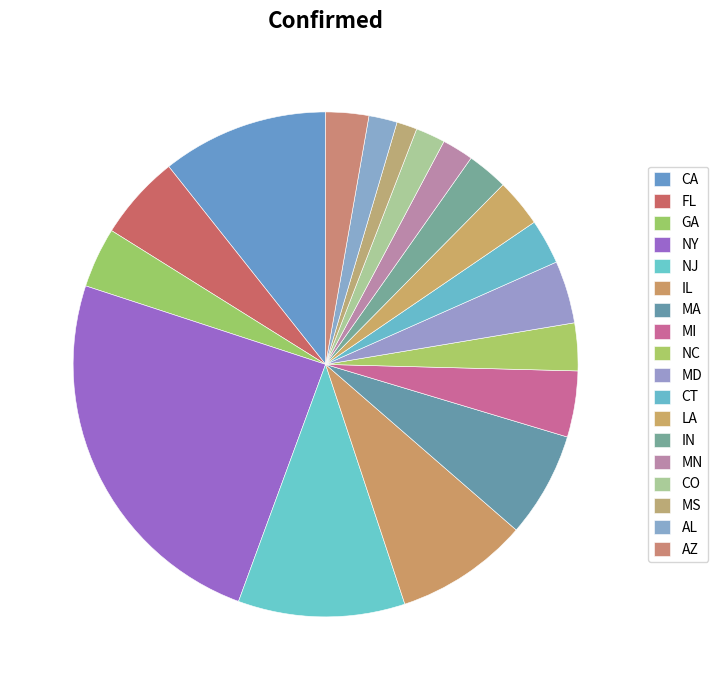

Count the number of slices in the pie.

18